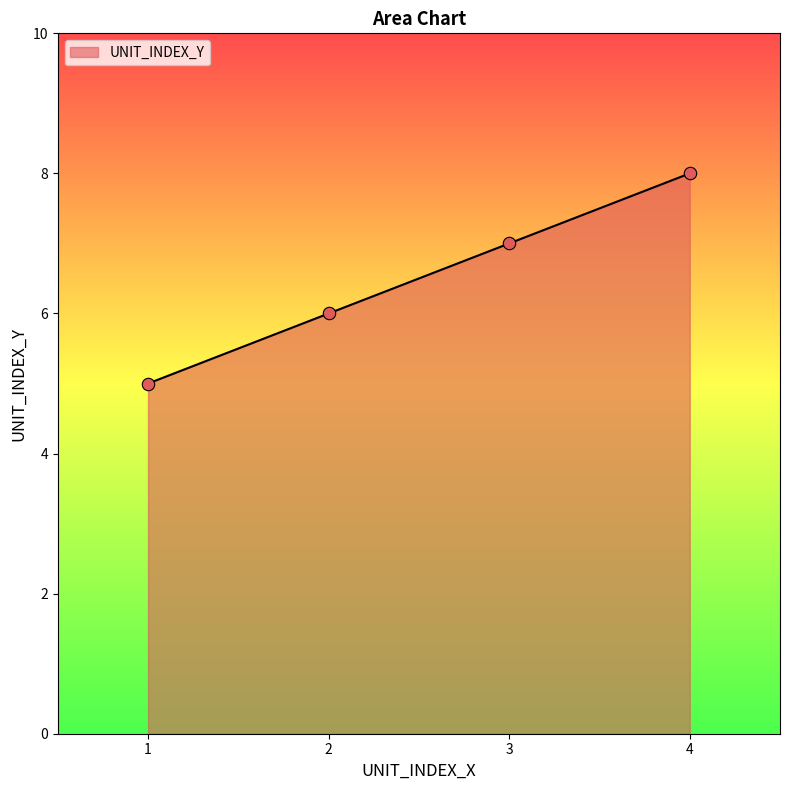

What is the change in value from 1 to 3?

+2